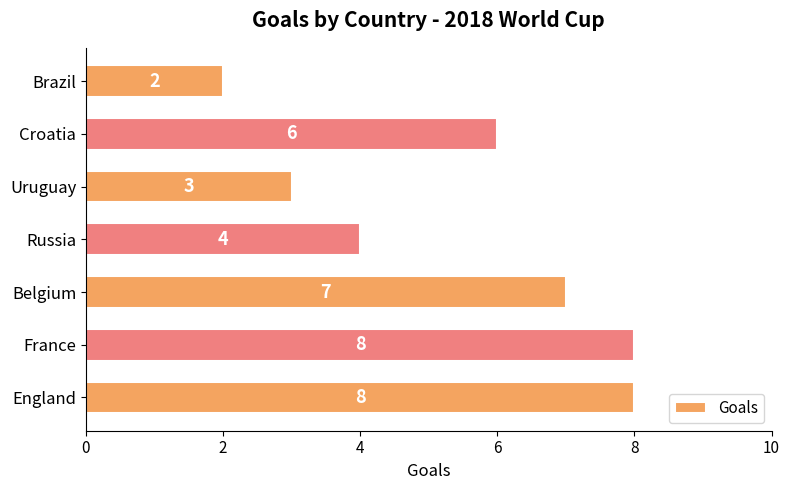

The chart shows a value of 13 at France. True or false?

False